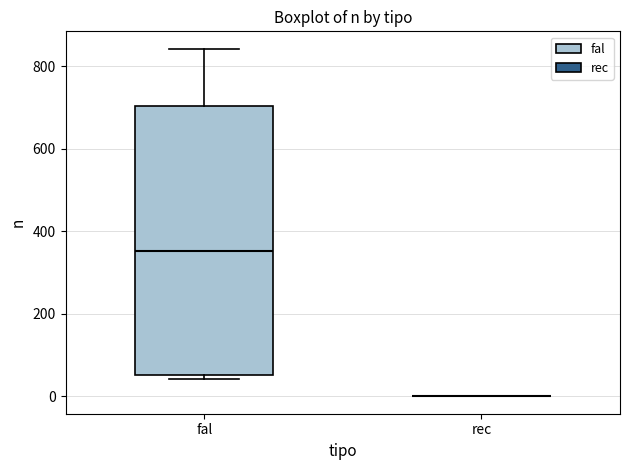

Comparing the boxes themselves (not the whiskers), which one is the tallest?

fal